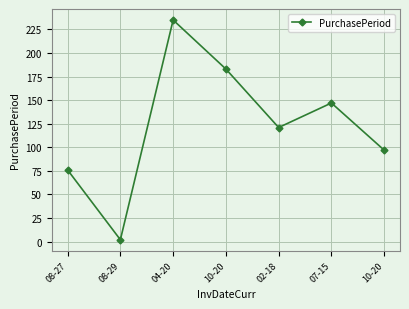

Is this an area chart (filled region under the line)?

No